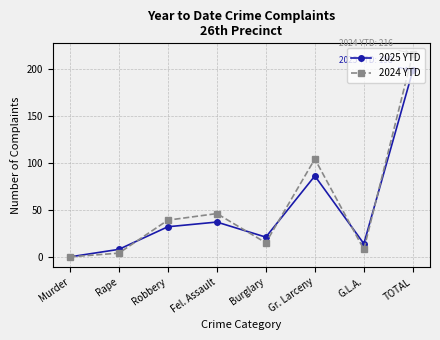

Between Rape and TOTAL, which series saw the biggest shift?

2024 YTD